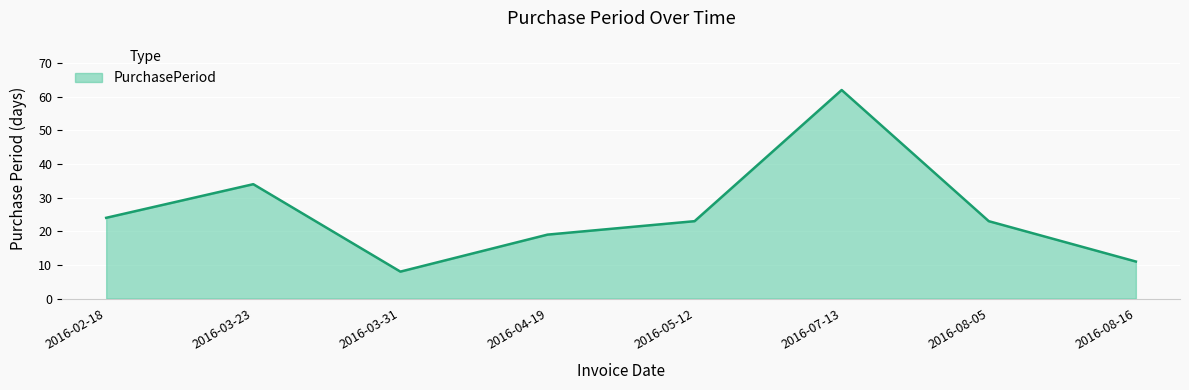

Read the value at 2016-02-18.

24